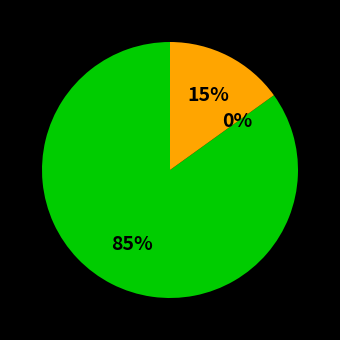

To the nearest percent, what is the average slice percentage?

33%